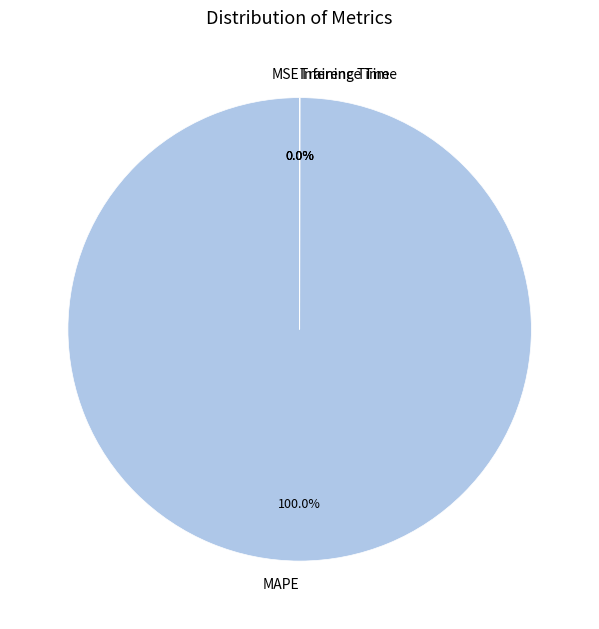

What is the majority slice?

MAPE